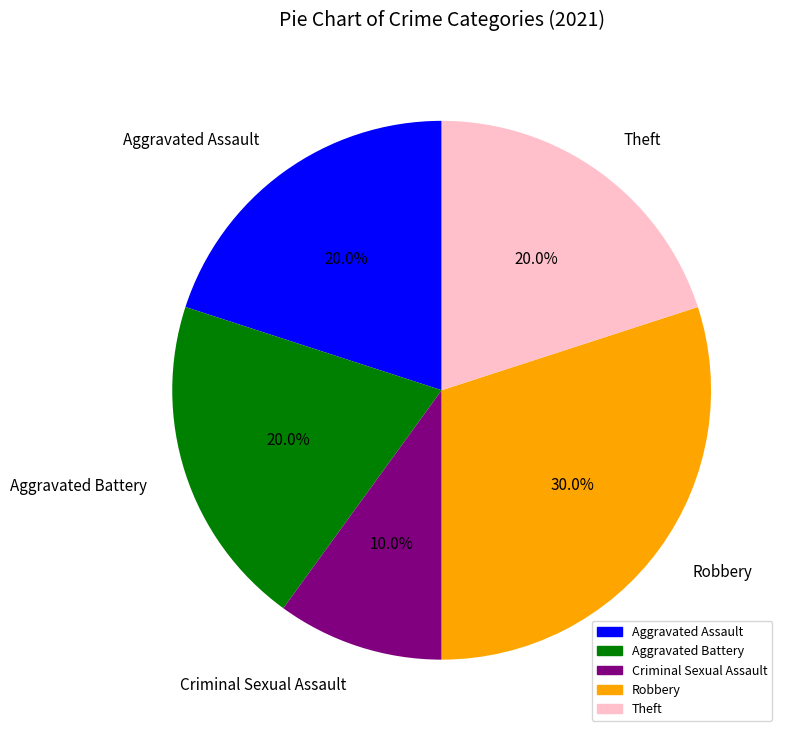

To the nearest percent, what is the difference between the largest and smallest slice percentages?

20%